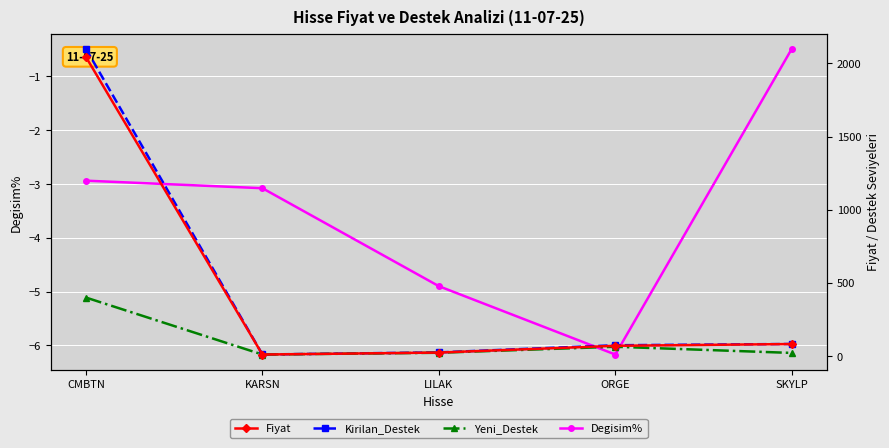

How many lines are shown in the chart?

4